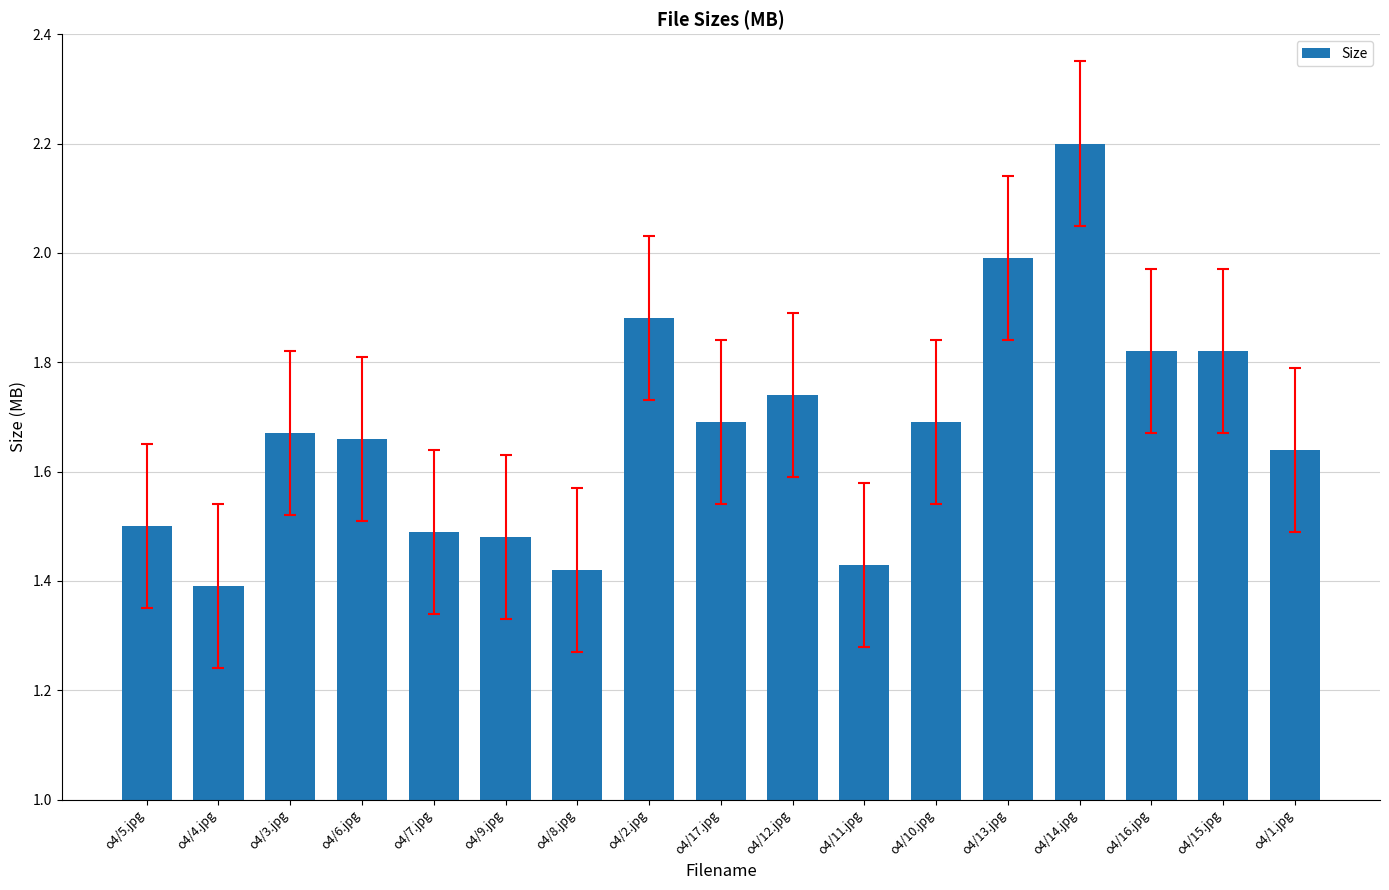

The value at o4/15.jpg is 0.4. True or false?

False